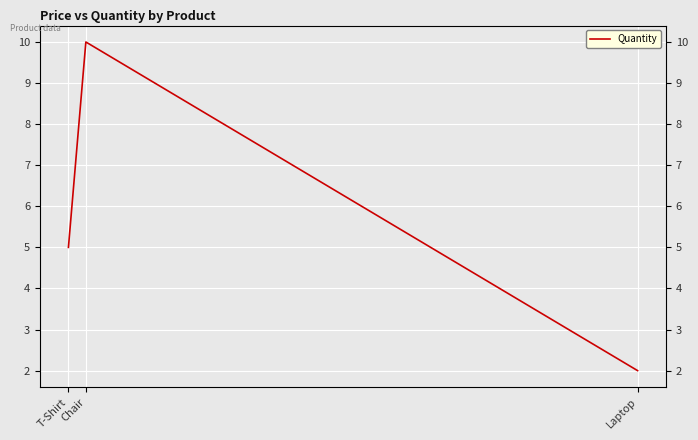

Approximately how many times larger is the value at Chair compared to Laptop?

5.0